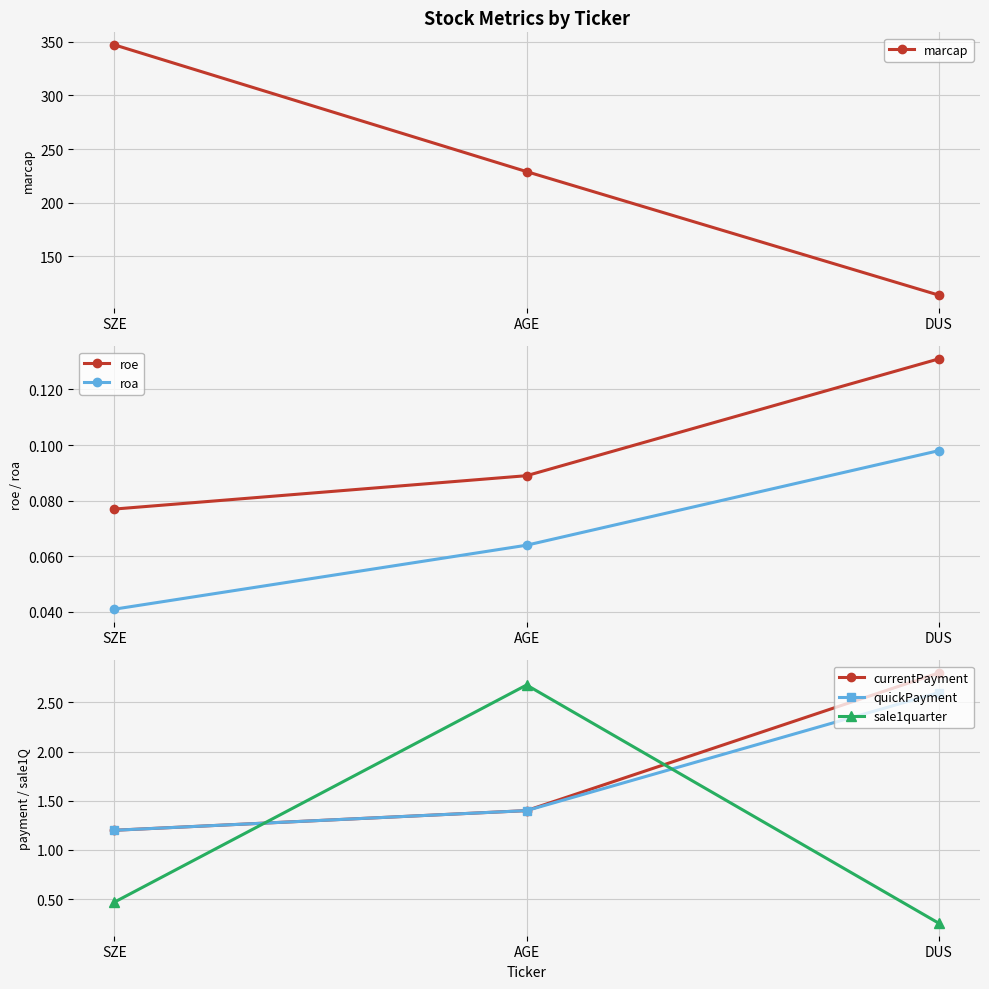

What value does the quickPayment series have at SZE?

1.2